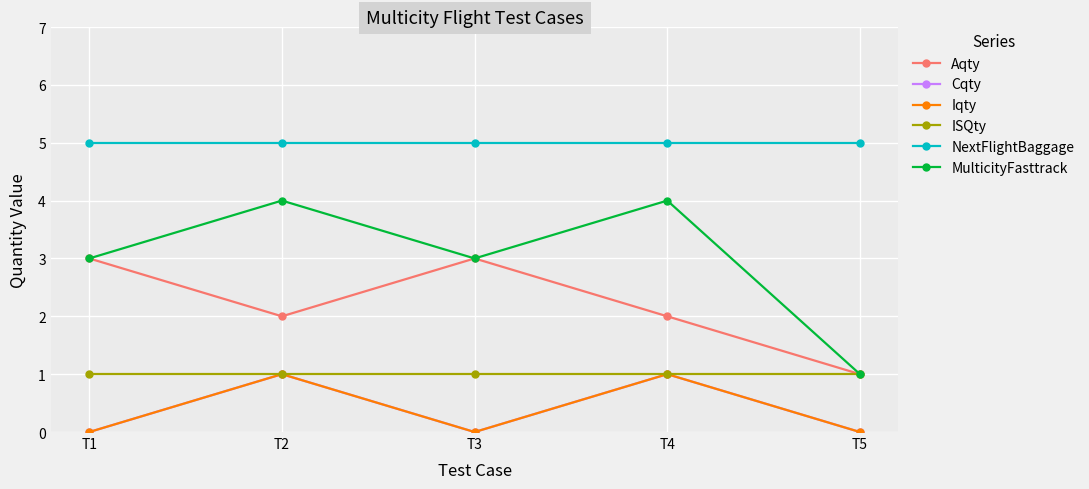

Does the chart display data point markers on the line(s)?

Yes